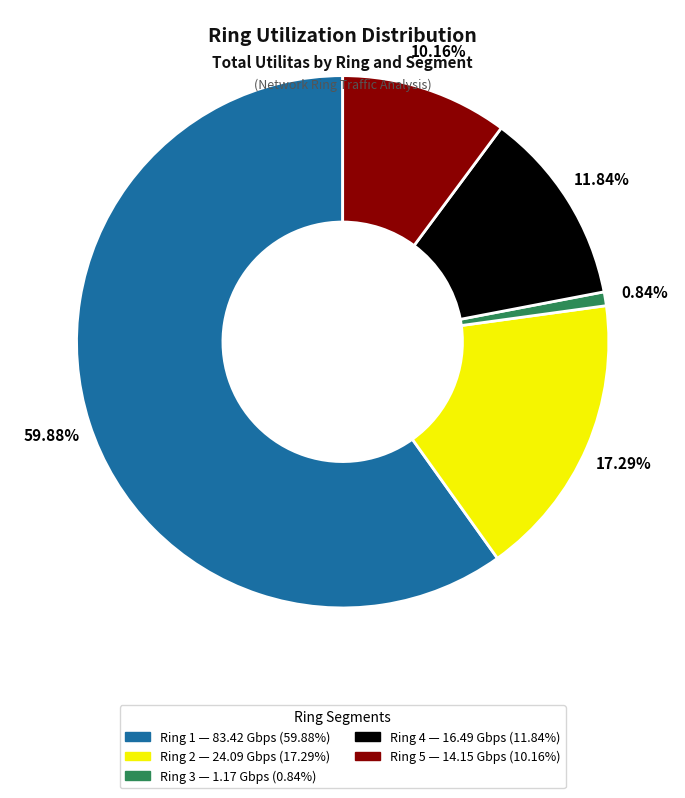

Does any single category account for the majority?

Yes